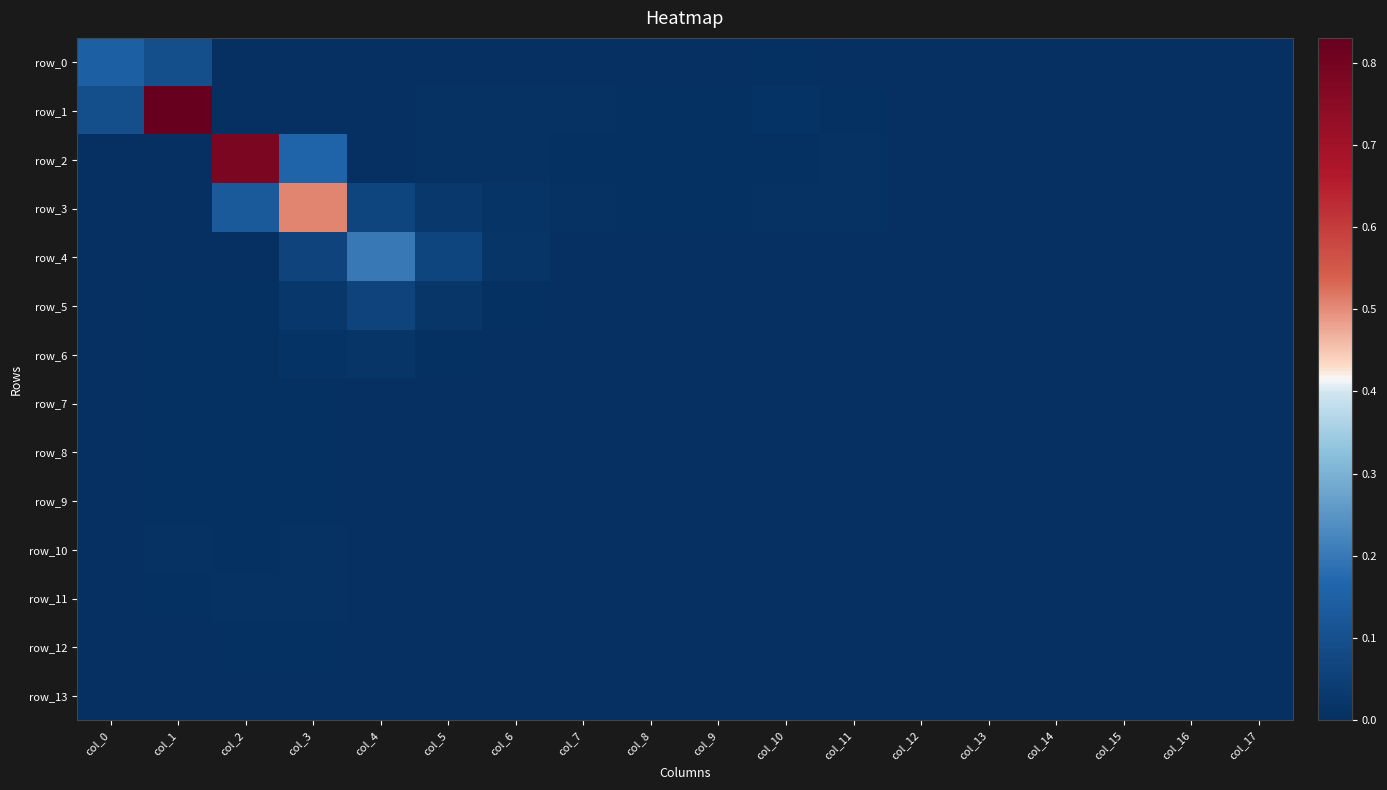

At which category is the sum across all series the highest?

col_1